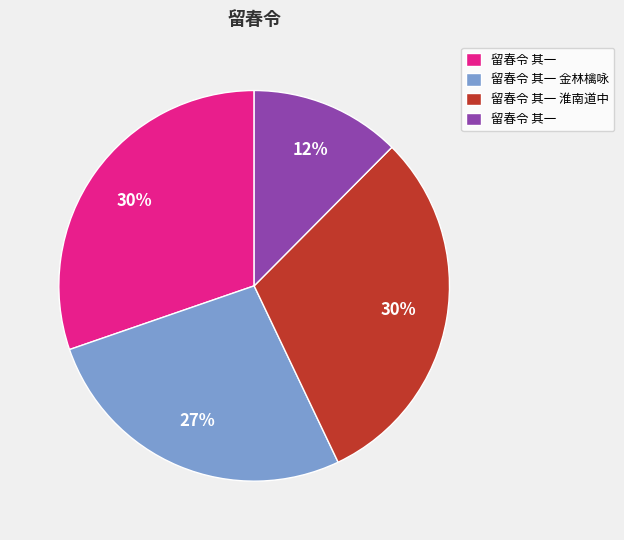

Is there a majority slice in this chart?

No